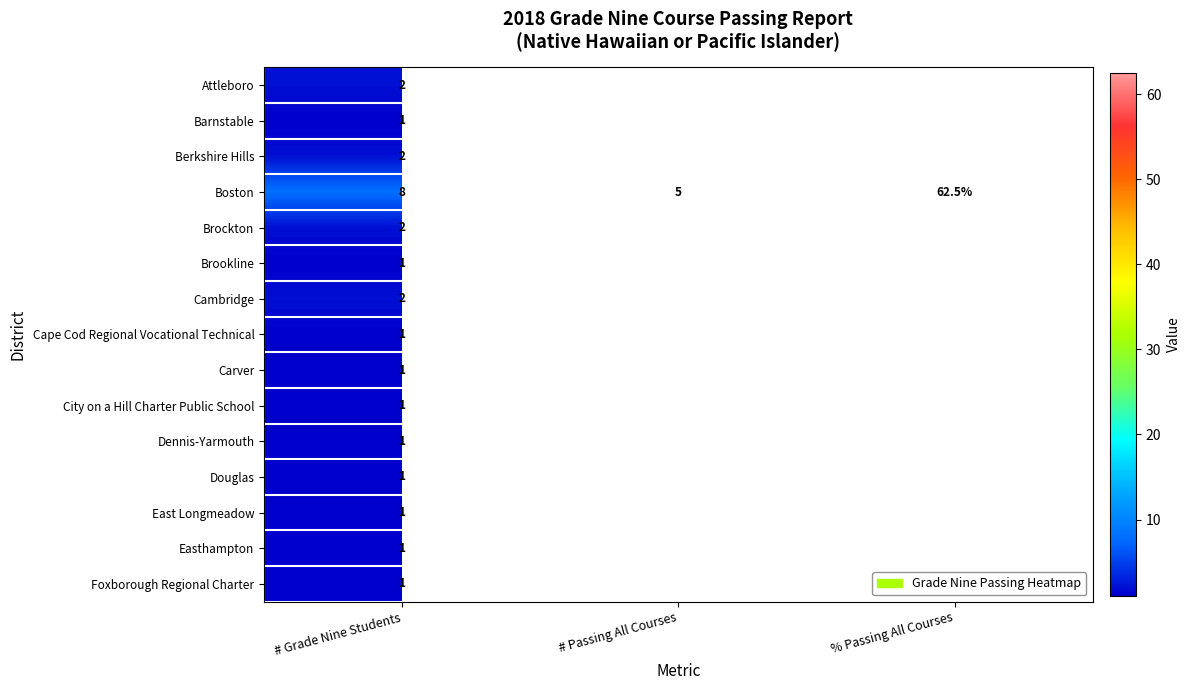

What is the difference between the highest and lowest values at # Grade Nine Students?

7.0